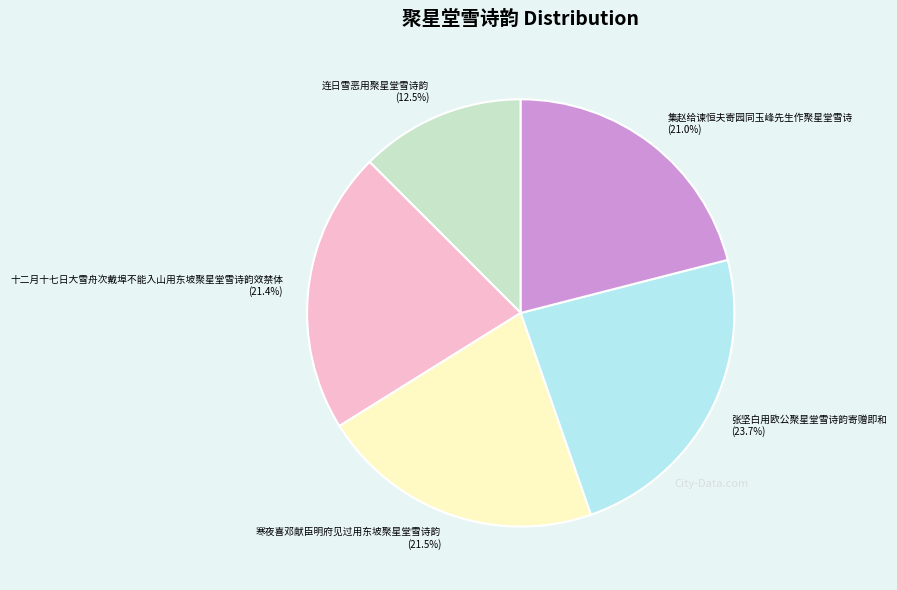

What portion of the pie excludes 张坚白用欧公聚星堂雪诗韵寄赠即和?

76.3%